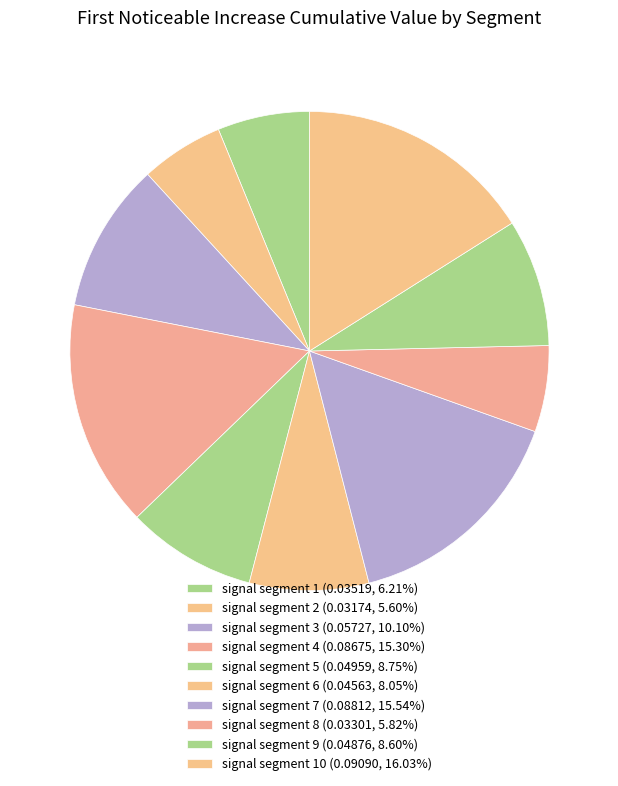

How many slices are in this pie chart?

10